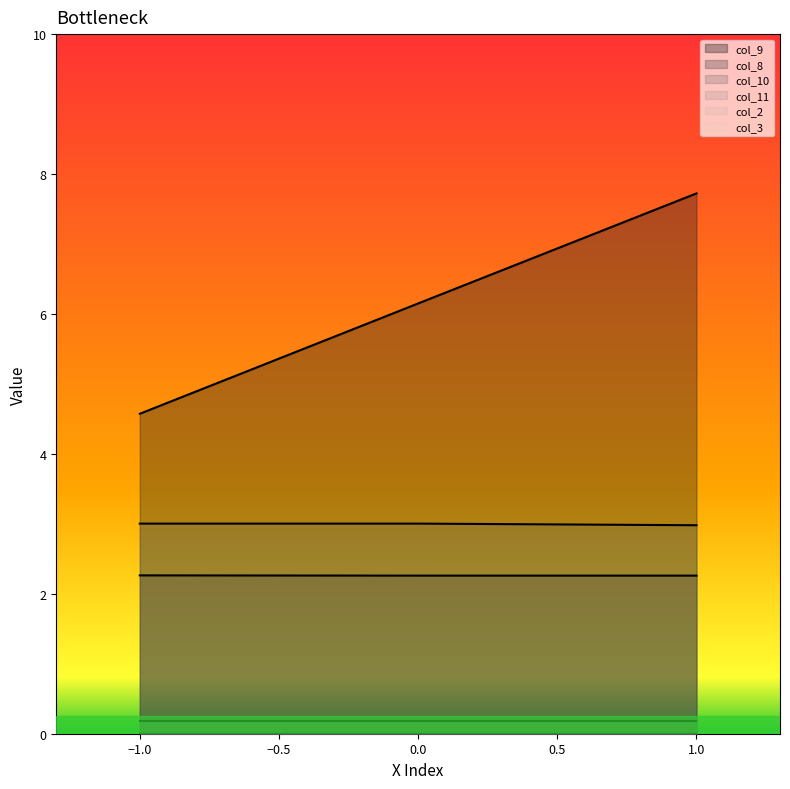

Which series has the largest total across all categories?

col_9